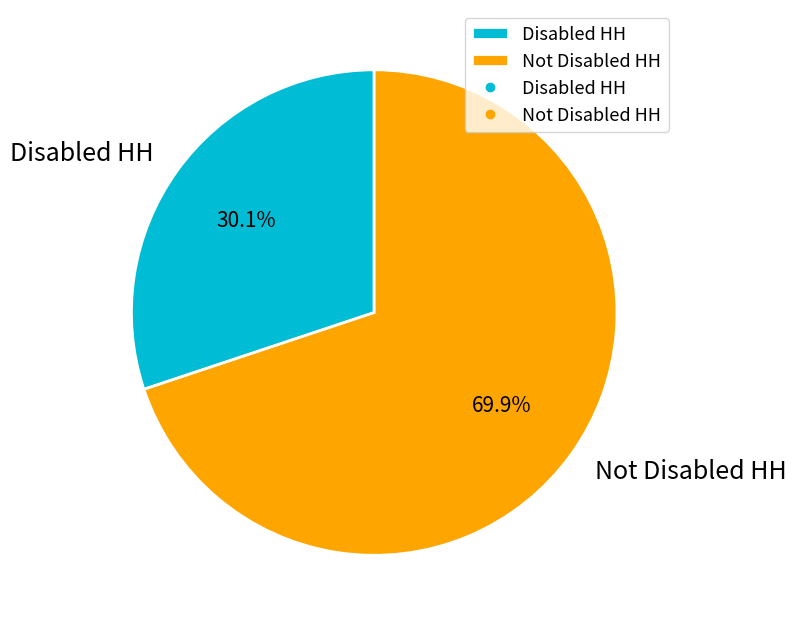

Is it true that Not Disabled HH is 76% of the pie?

False